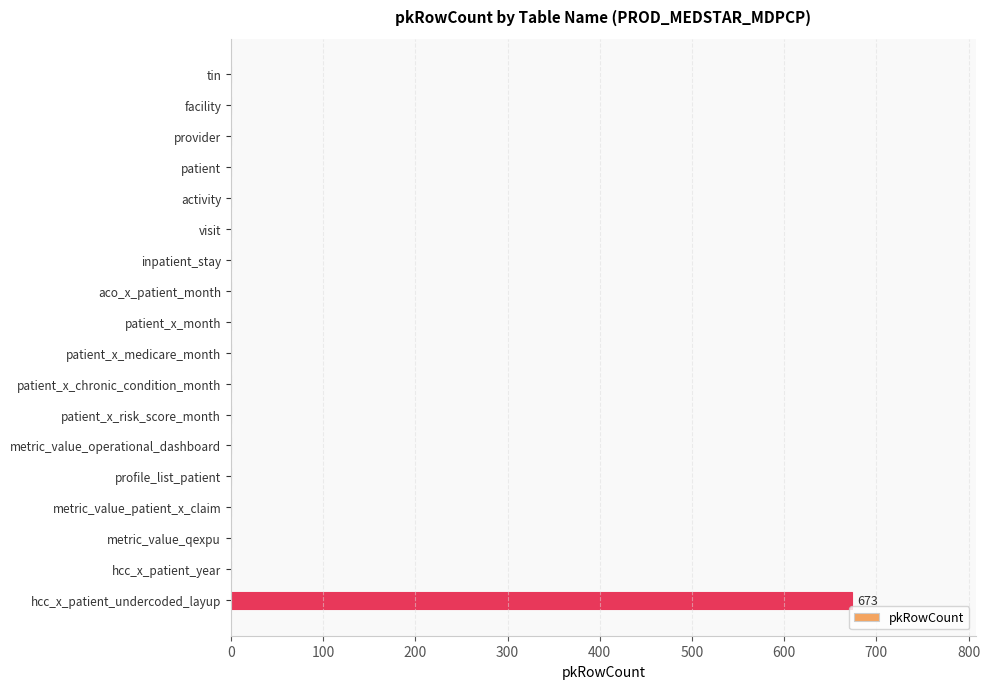

The chart shows a value of 281 at tin. True or false?

False